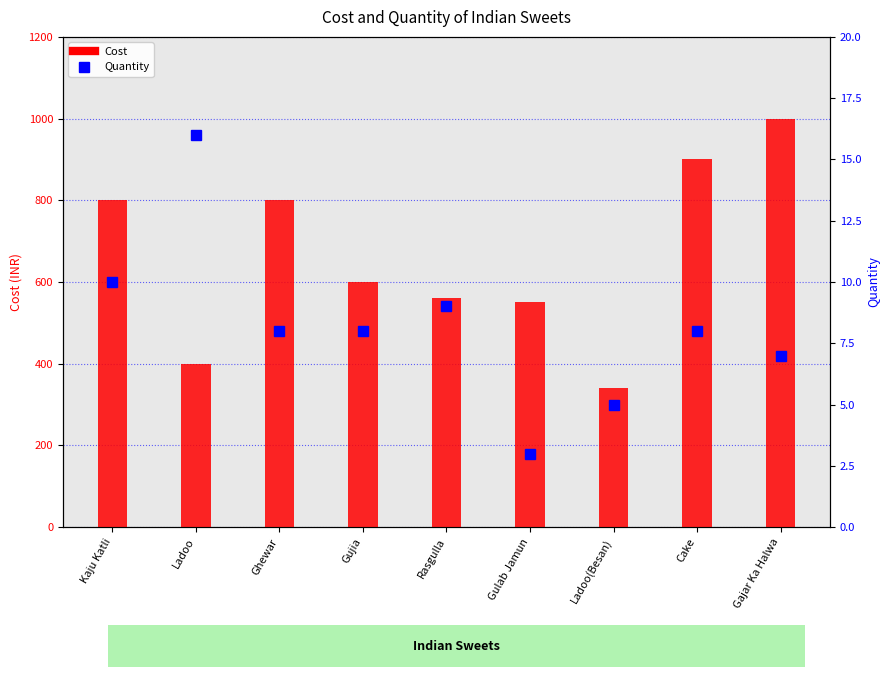

Where does the Quantity series first go above 8?

Kaju Katli